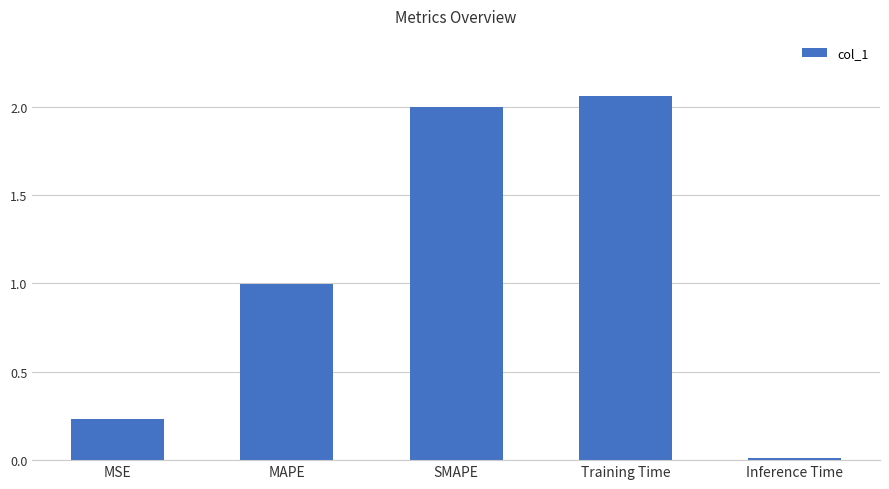

What is the change in value from MSE to SMAPE?

+1.8